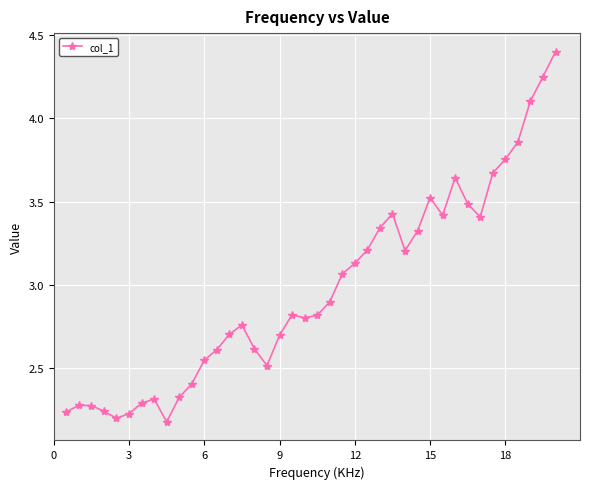

What is the maximum value shown in the chart?

4.4